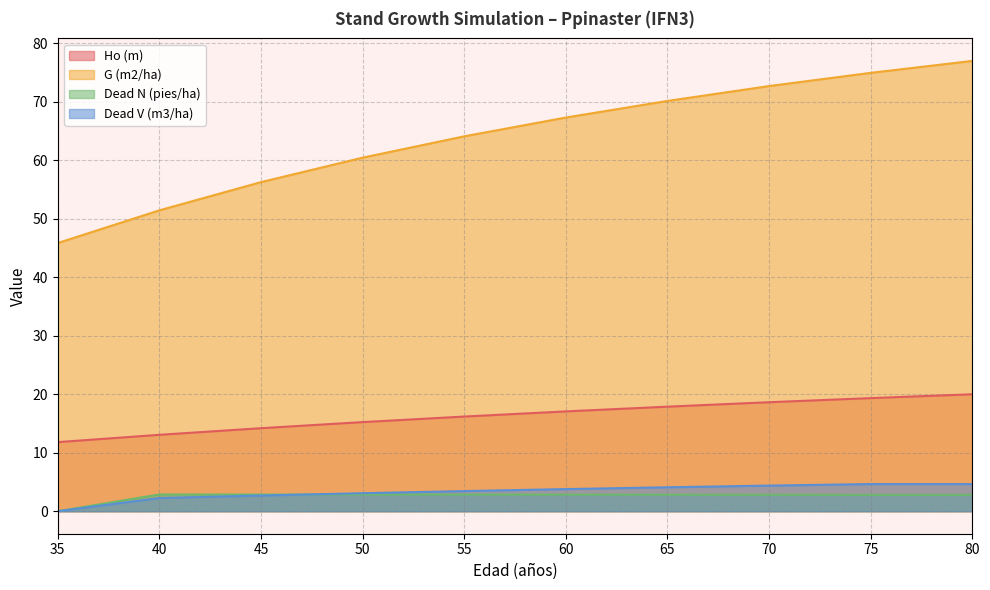

How many lines are shown in the chart?

4